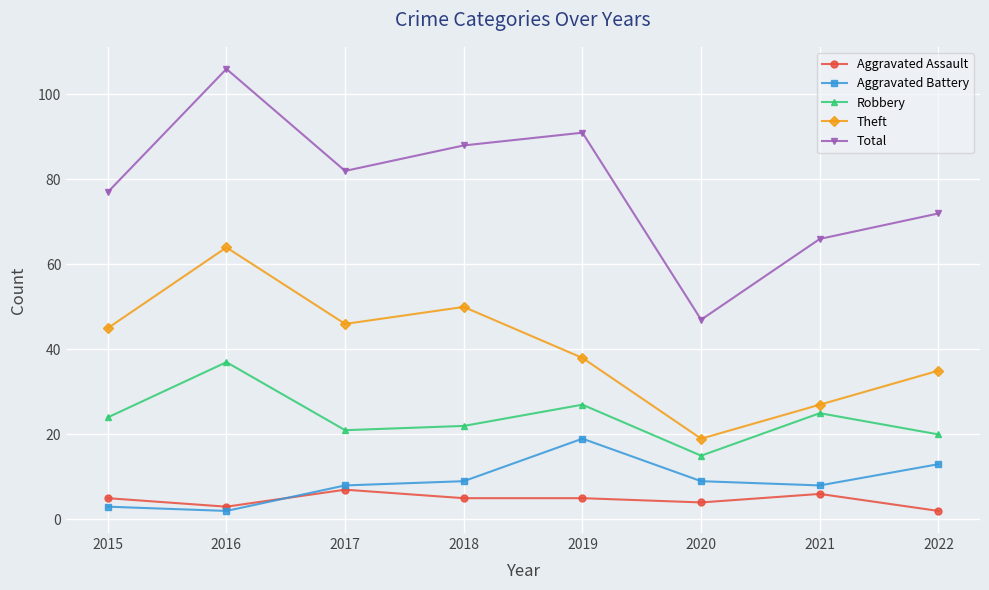

What is the maximum value shown in the chart?

106